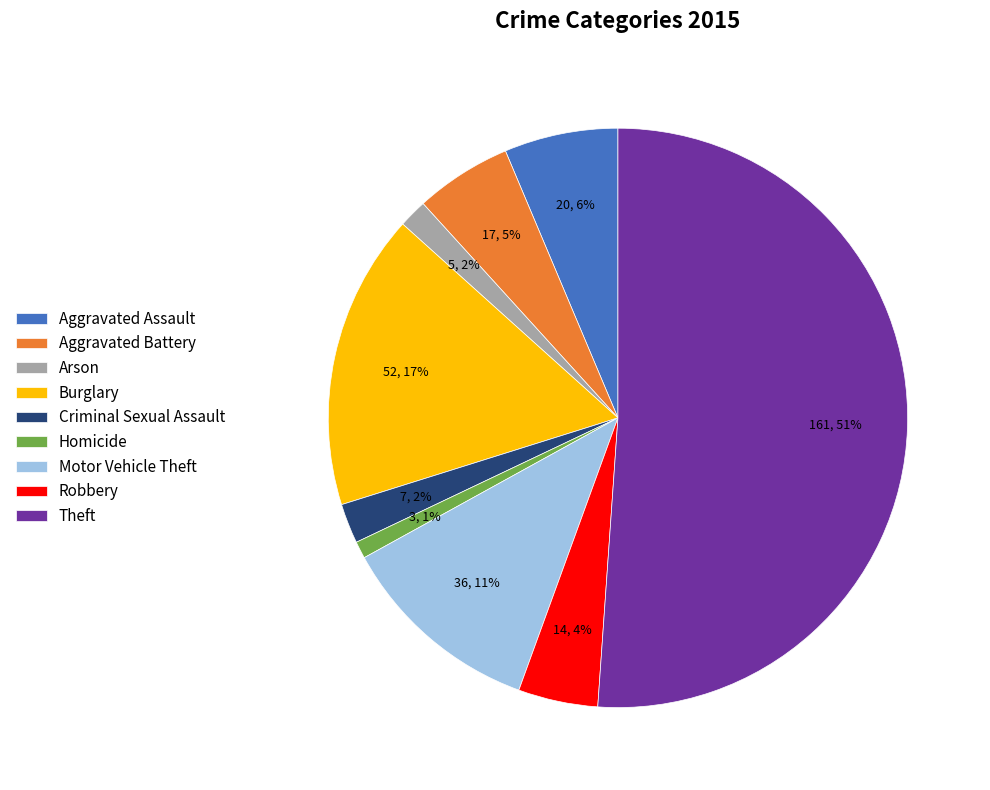

To the nearest percent, what percentage of the pie is Aggravated Battery?

5%